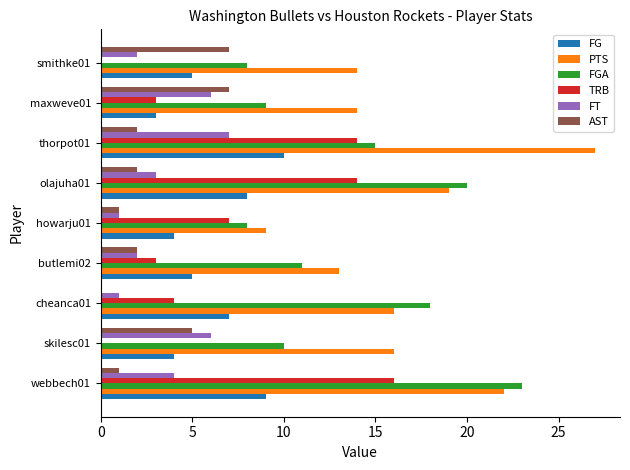

Between thorpot01 and maxweve01, which series saw the biggest shift?

PTS